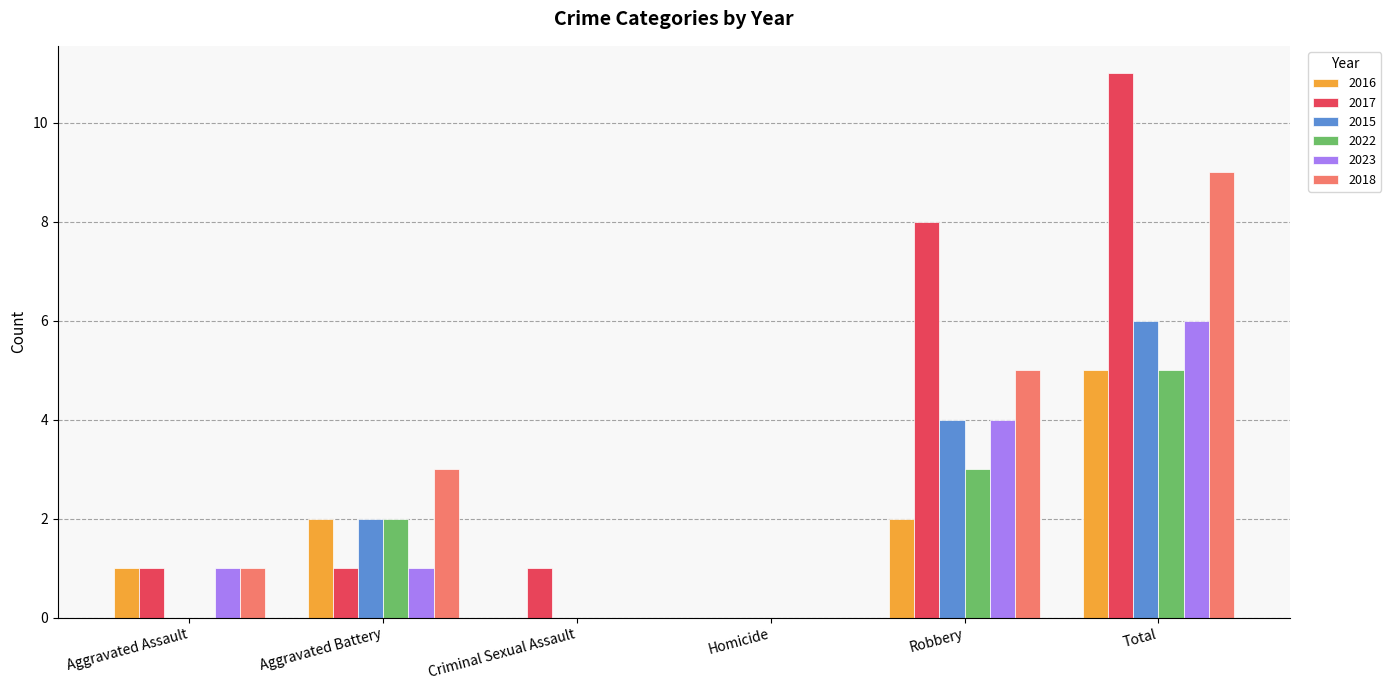

What is the total value across all series at Aggravated Battery?

11